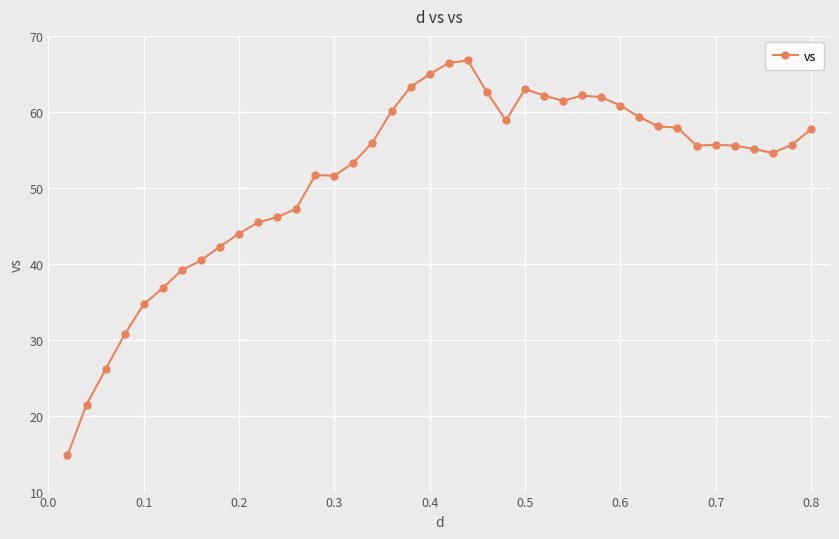

What is the value of the 12th point from the left?

46.1